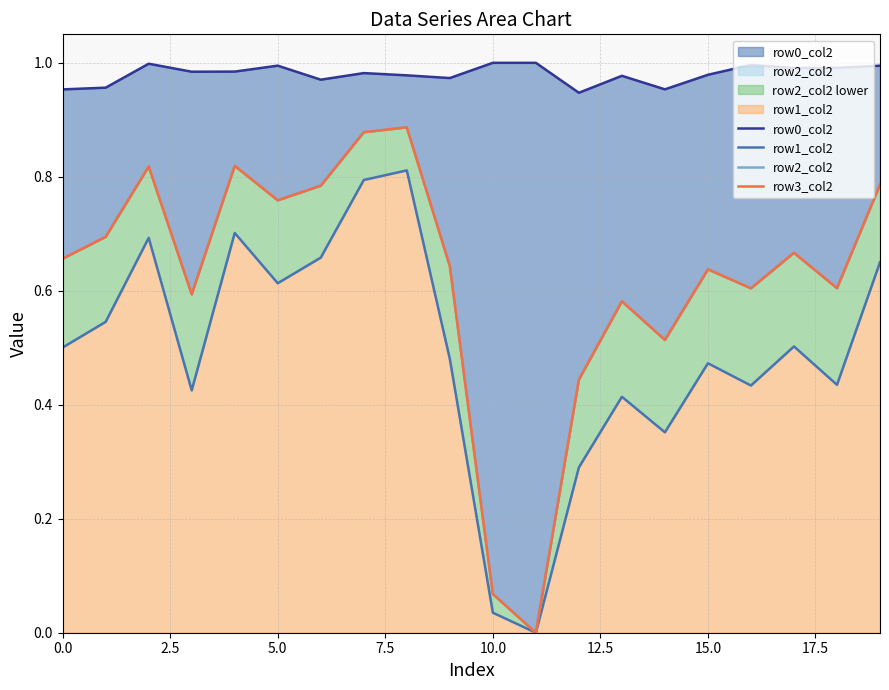

Rank the series by their maximum value, from lowest to highest.

row1_col2, row2_col2, row3_col2, row0_col2